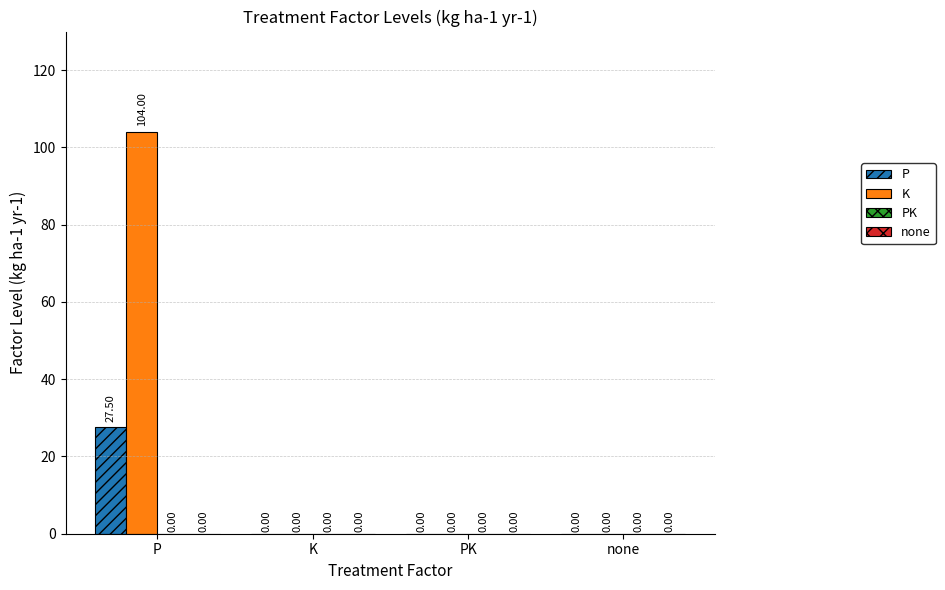

Which category has the highest value in the K series?

P